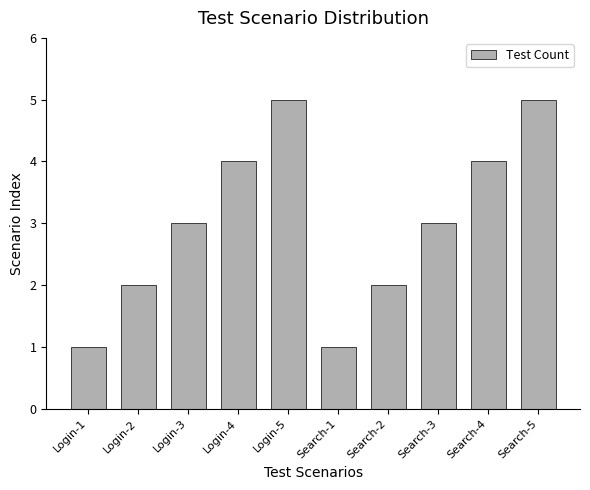

What is the difference between the maximum and minimum values?

4